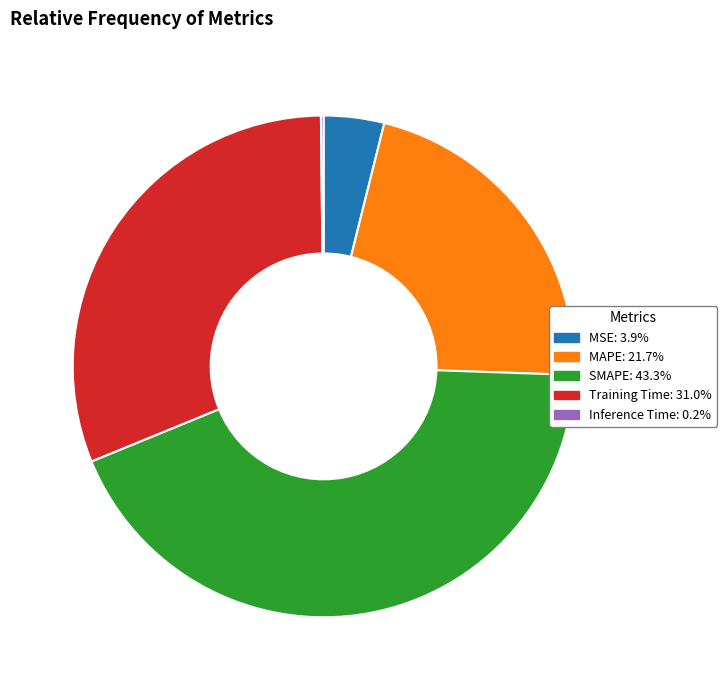

Is there a majority slice in this chart?

No